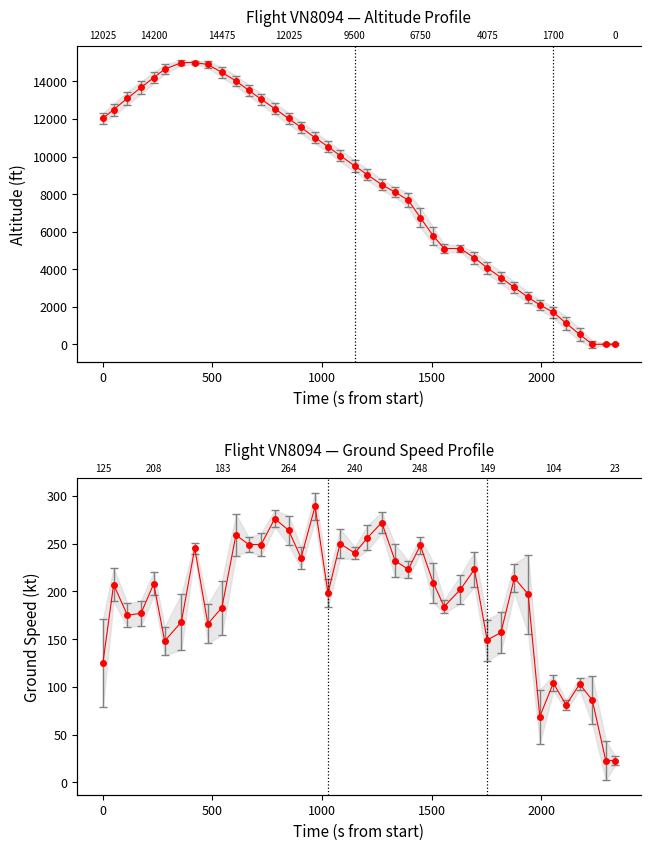

List the series in order of their peak value, lowest first.

ground_speed, altitude